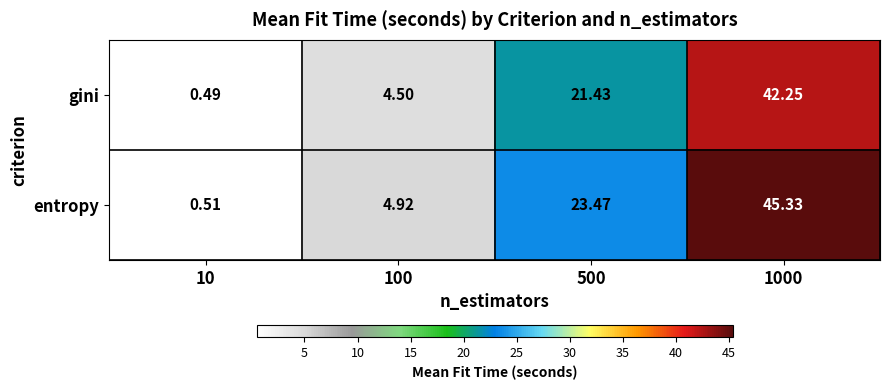

Rank the series by their average value, from highest to lowest.

entropy, gini